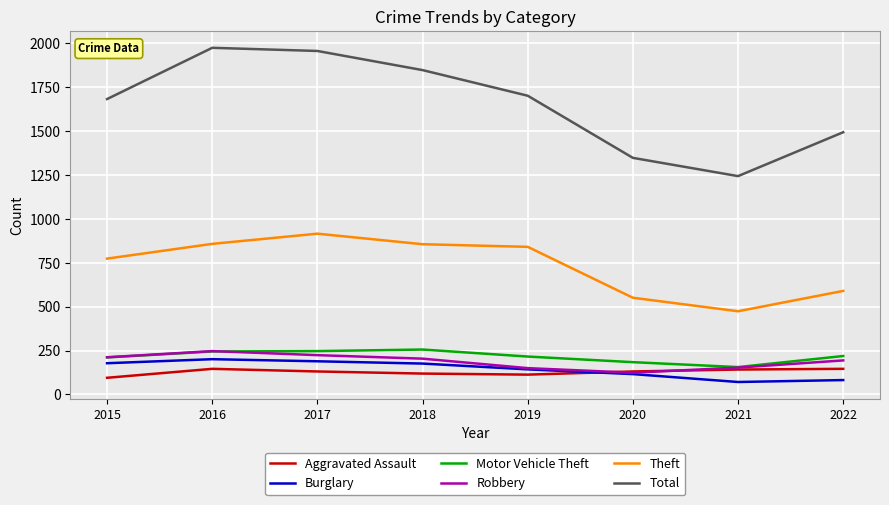

At 2017, list the series in order from largest to smallest.

Total, Theft, Motor Vehicle Theft, Robbery, Burglary, Aggravated Assault